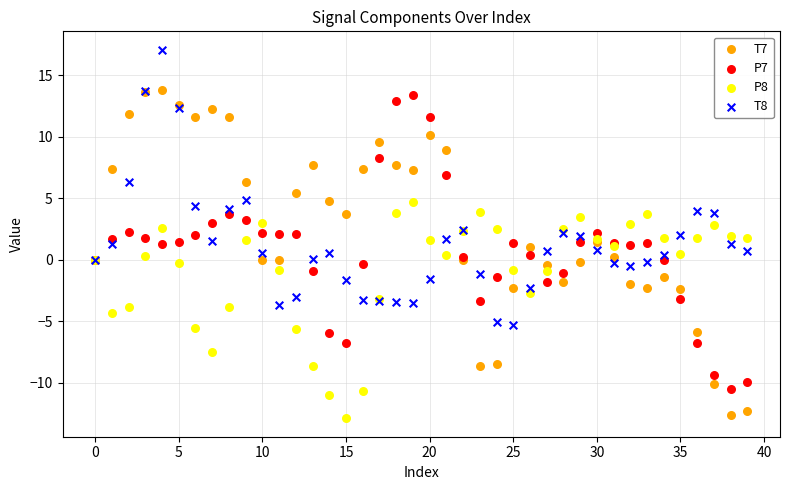

Which series has the widest spread of Y values?

T7